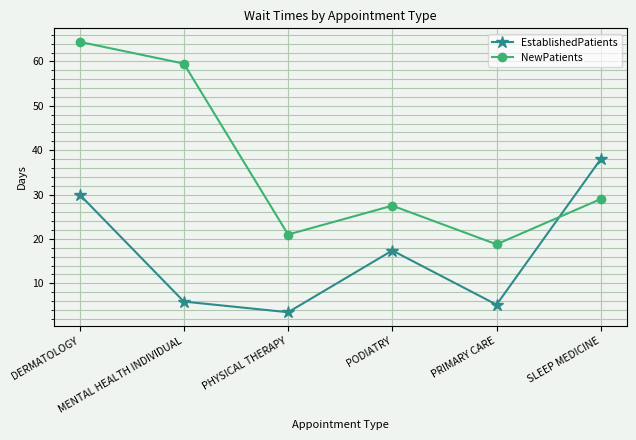

What is the average value of the NewPatients series?

36.7